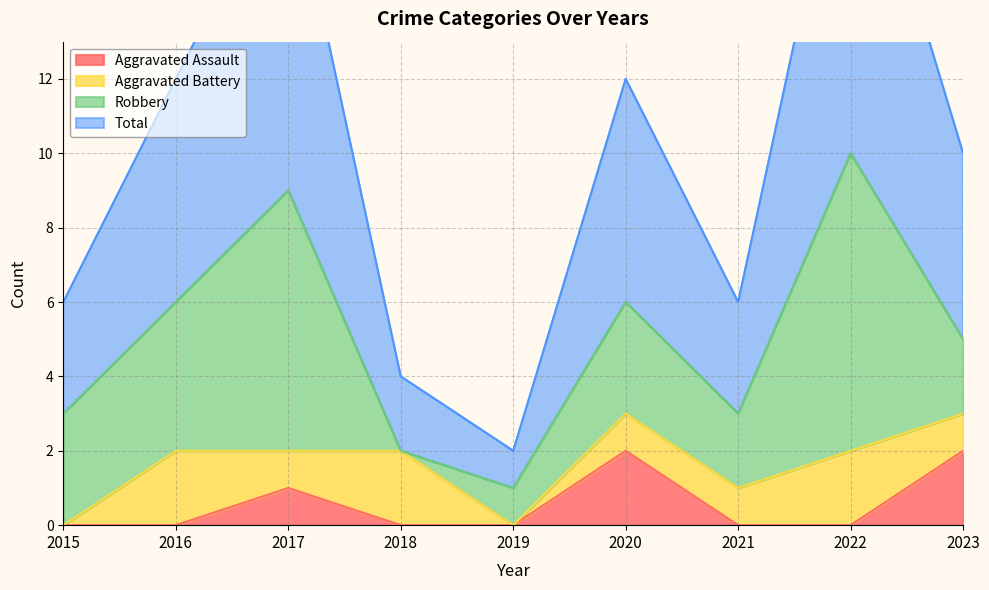

The Aggravated Assault series shows 4 at 2020. True or false?

False